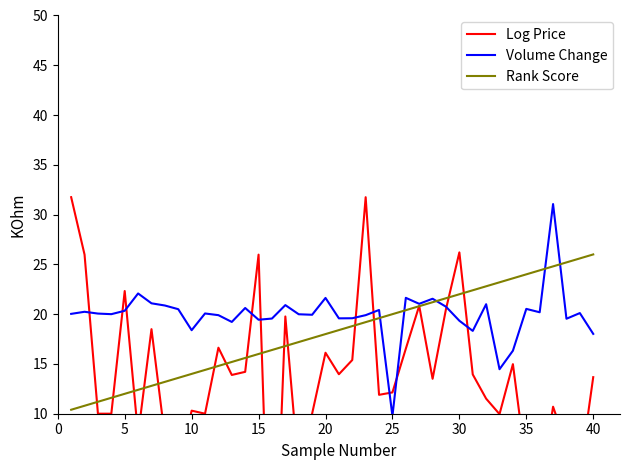

What is the lowest value of the Rank Score series?

10.4